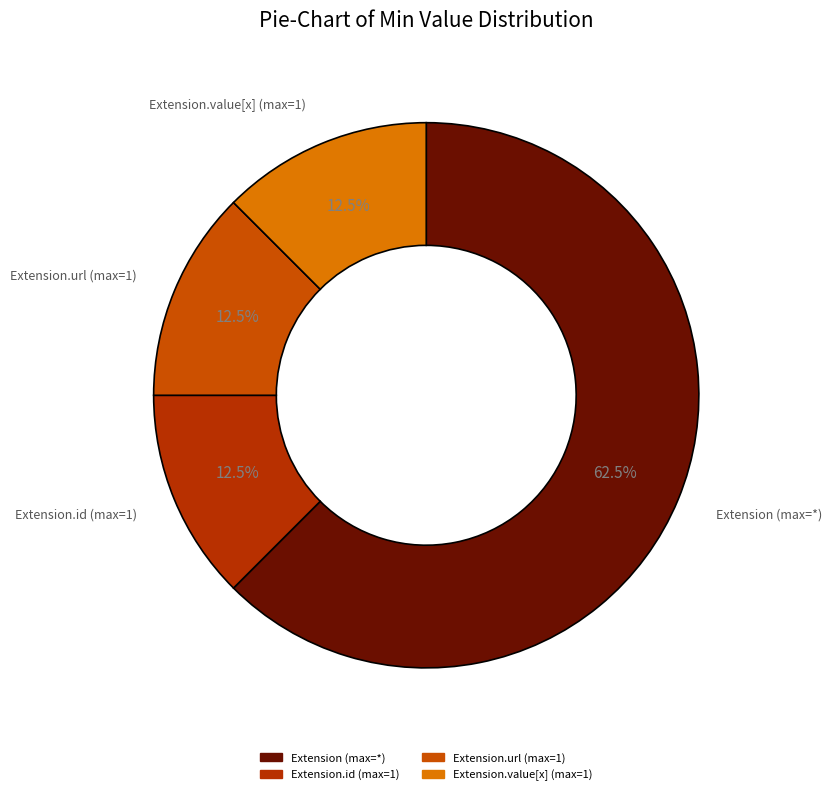

Count the number of slices in the pie.

4